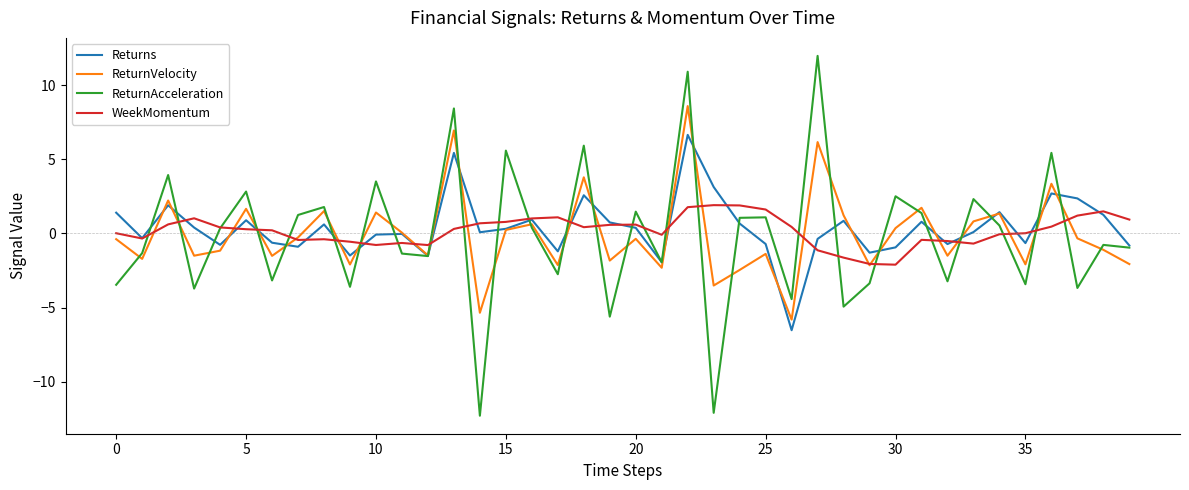

List the series in order of their peak value, highest first.

ReturnAcceleration, ReturnVelocity, Returns, WeekMomentum